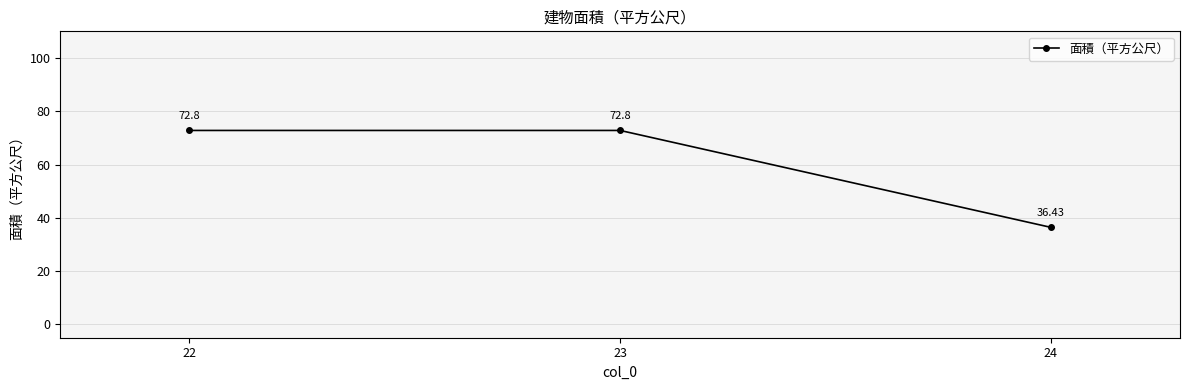

Reading left to right, transcribe all the data shown in this chart.

72.8	72.8	36.4